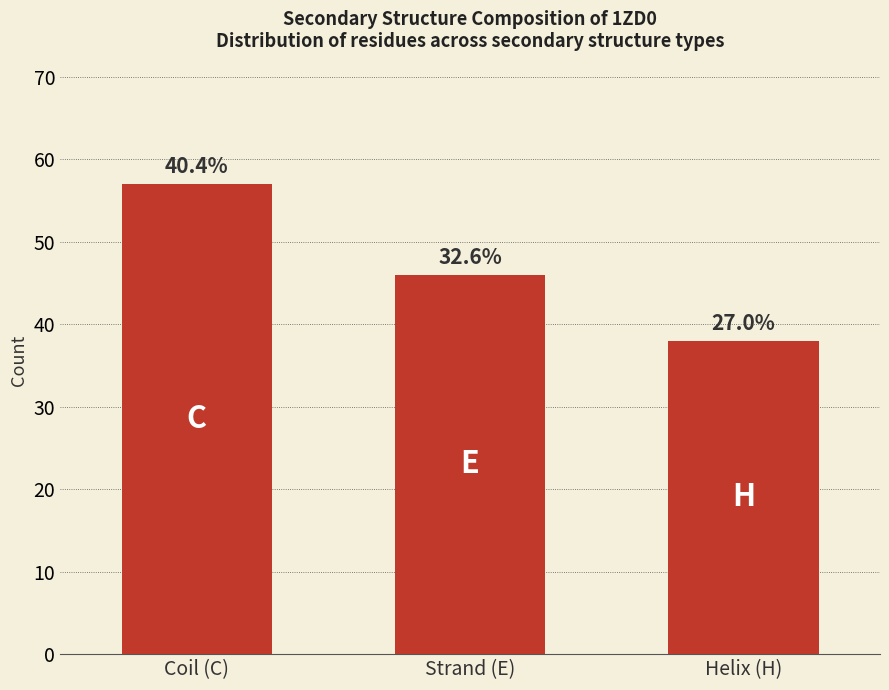

Approximately how many times larger is the value at Helix (H) compared to Coil (C)?

0.7